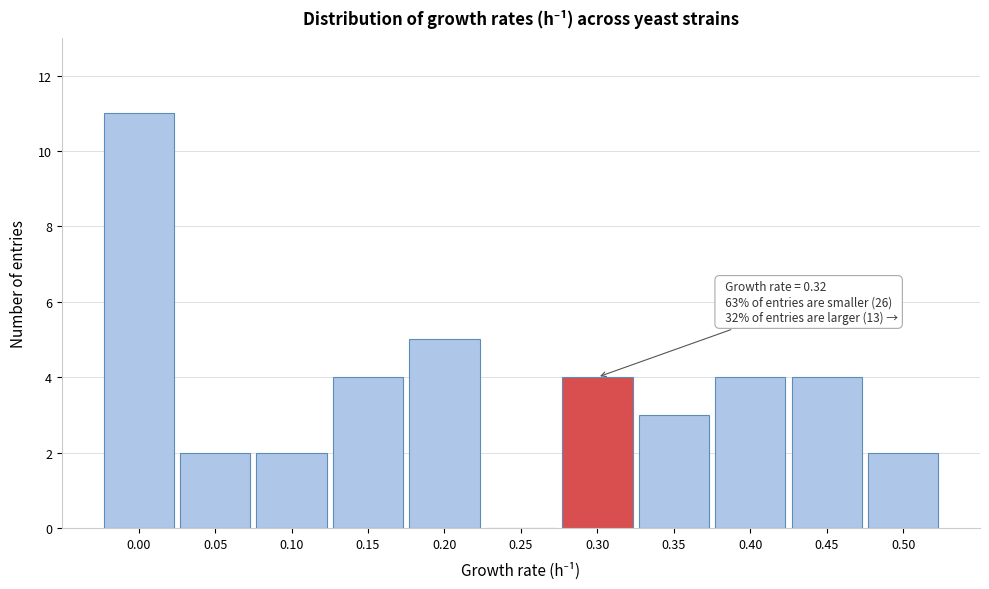

Reading left to right, transcribe all the data shown in this chart.

0.00=11	0.05=2	0.10=2	0.15=4	0.20=5	0.25=0	0.30=4	0.35=3	0.40=4	0.45=4	0.50=2